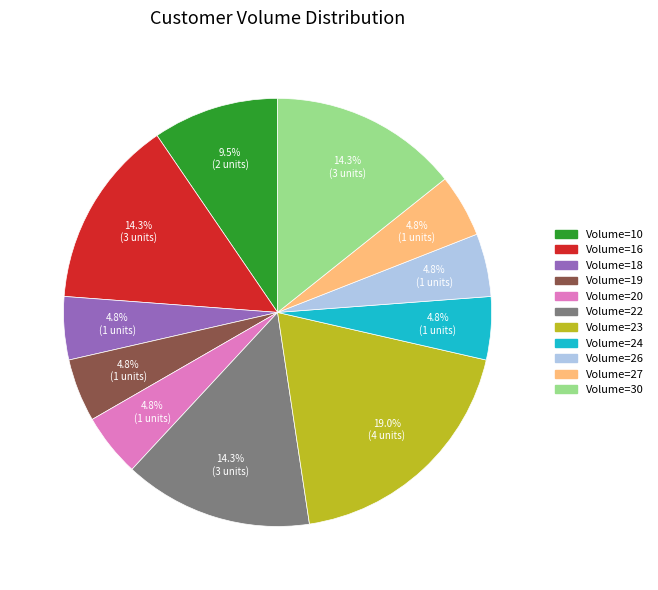

Is there a majority slice in this chart?

No